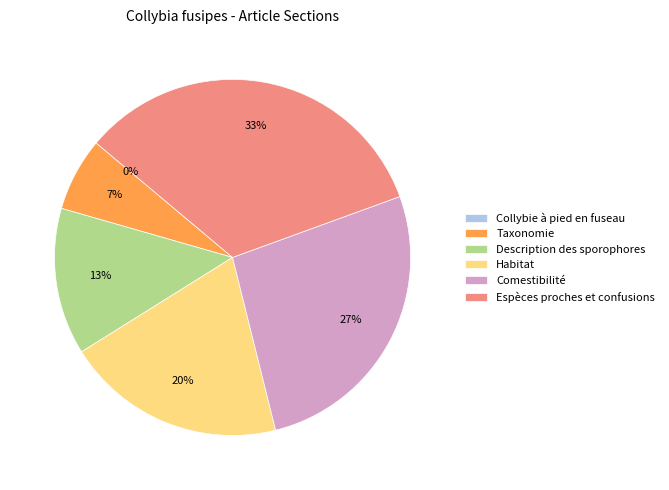

The Comestibilité slice represents 27% of the pie. True or false?

True